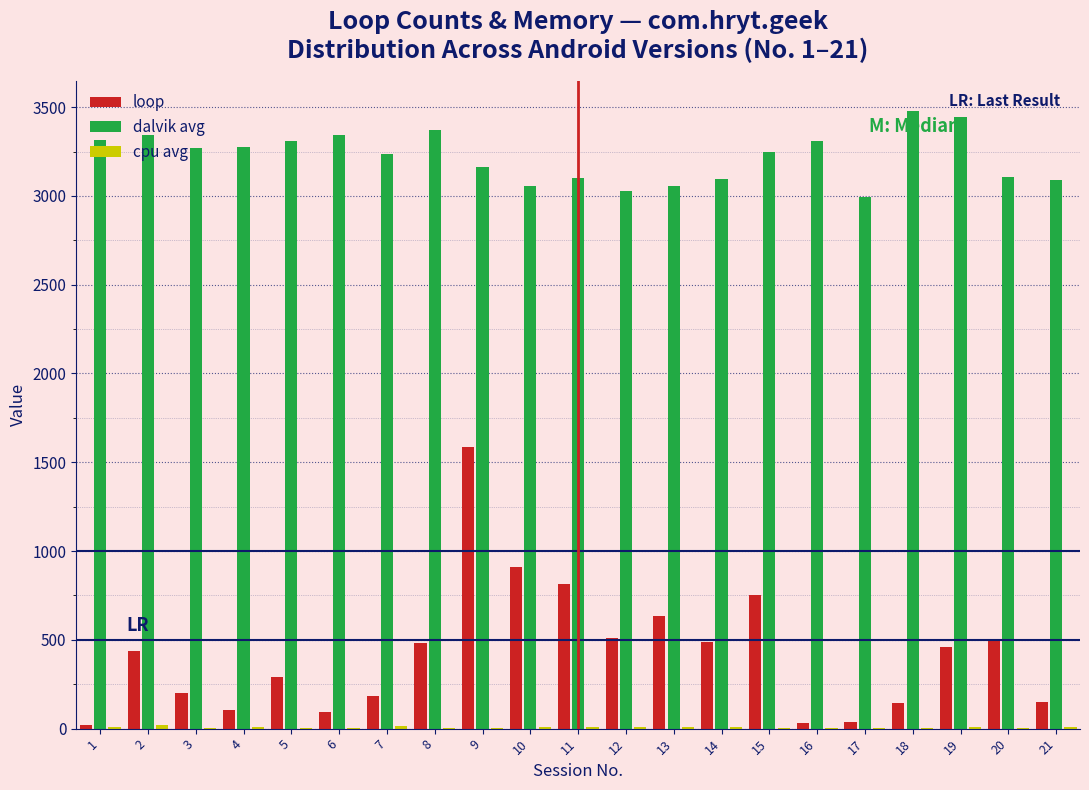

Which series changed the most between 16 and 17?

dalvik avg